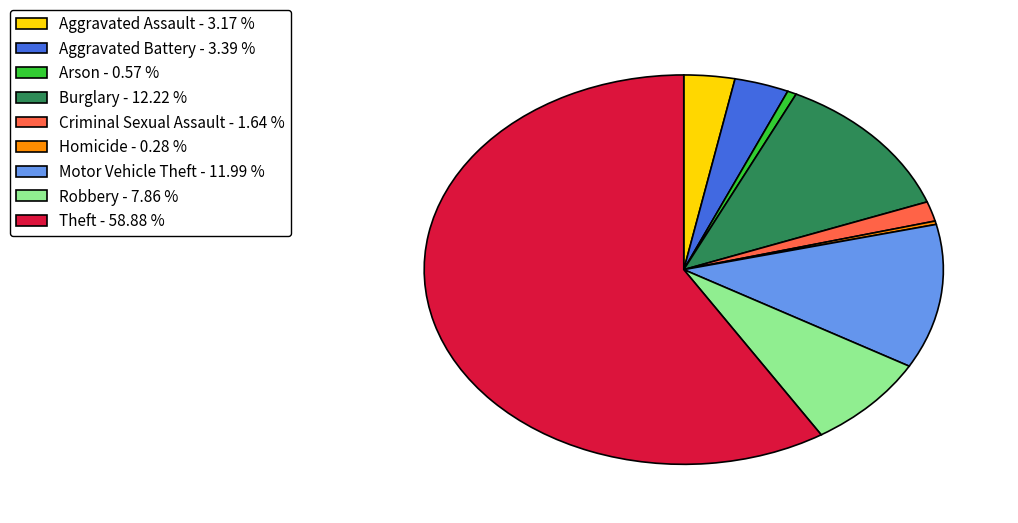

Do Aggravated Battery - 3.39 % and Theft - 58.88 % together represent more than half of the pie?

Yes